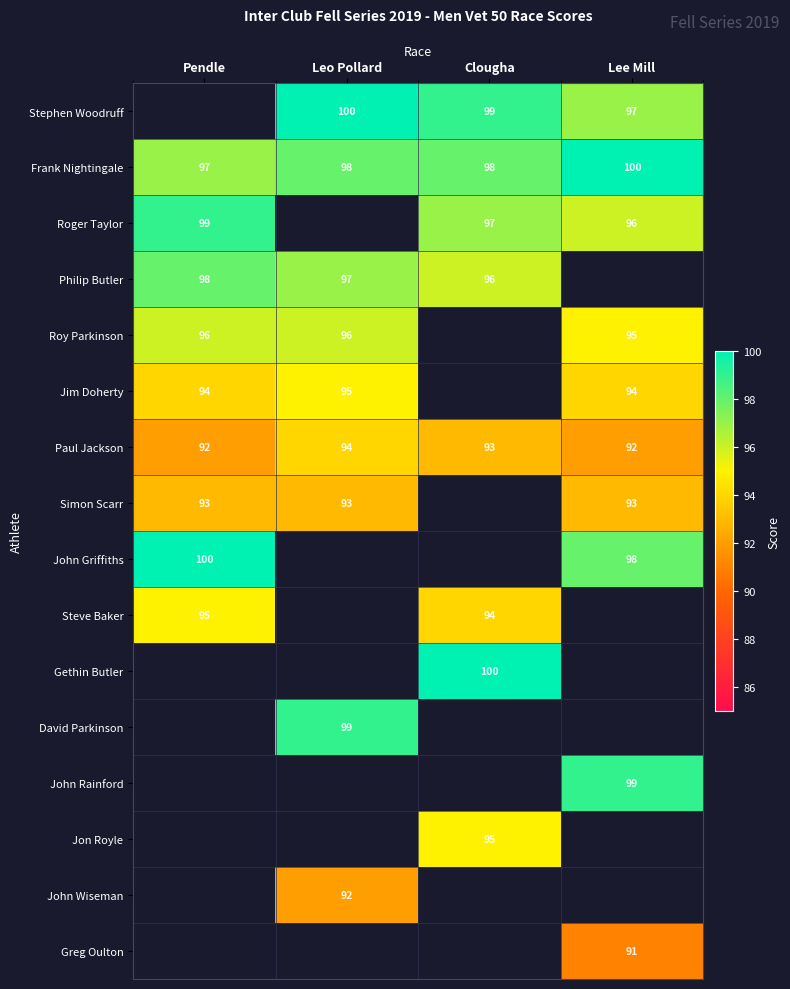

Which category has the highest value across all series?

Leo Pollard